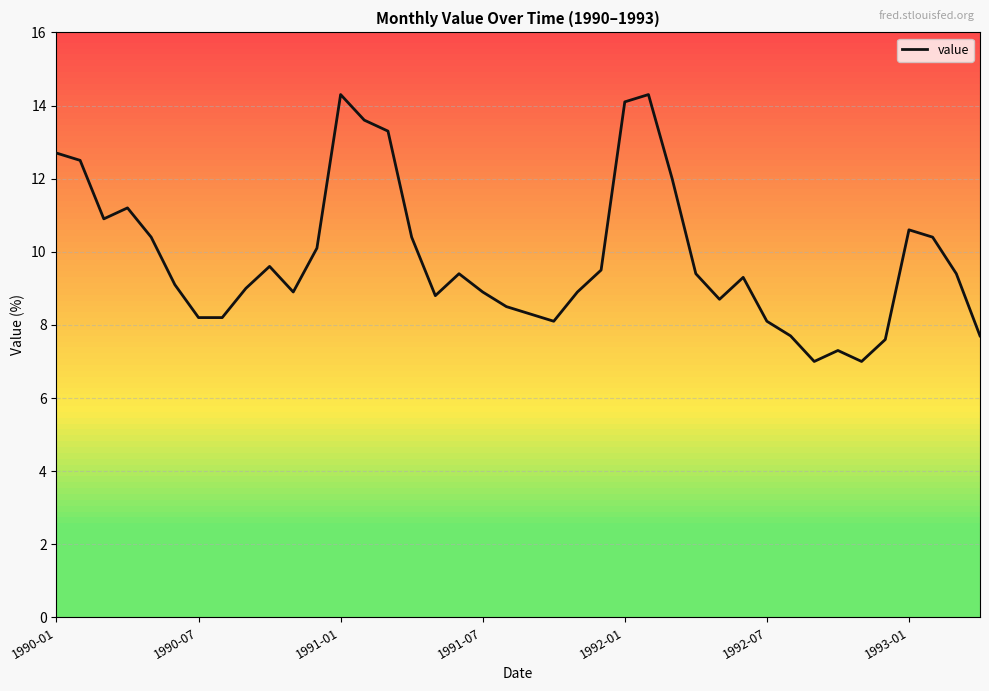

What is the minimum value shown in the chart?

7.0